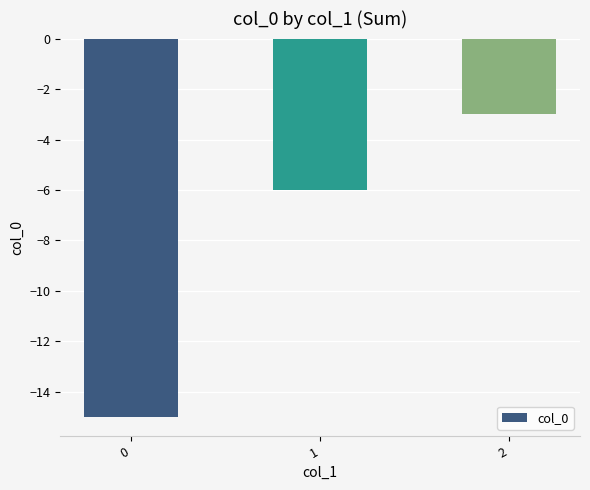

Count the number of values greater than -6.

1